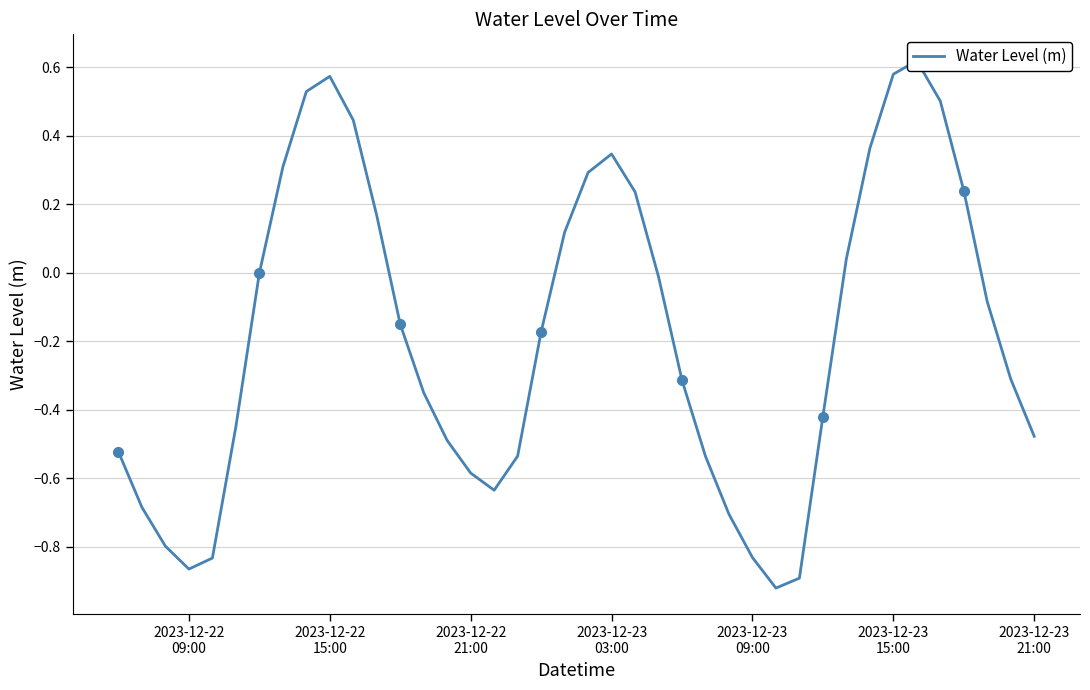

Does the chart have visible grid lines?

Yes